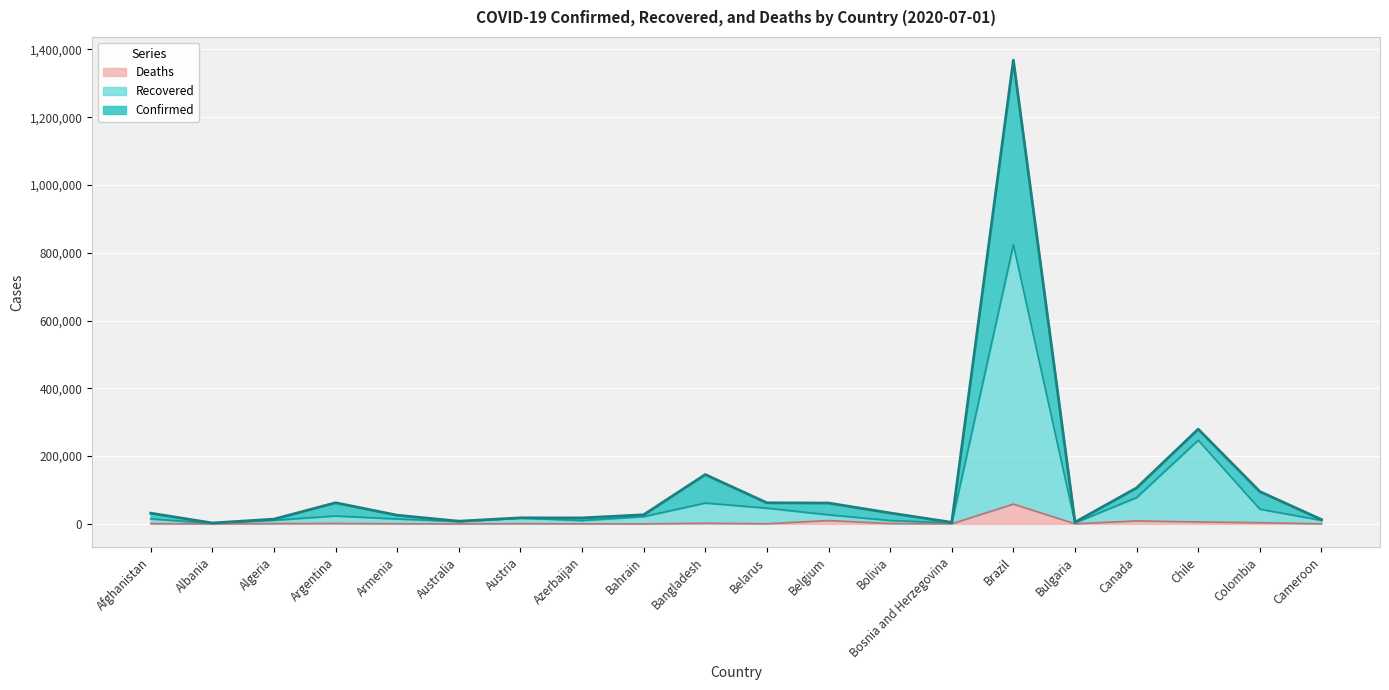

Which category has the lowest value in the Confirmed series?

Albania